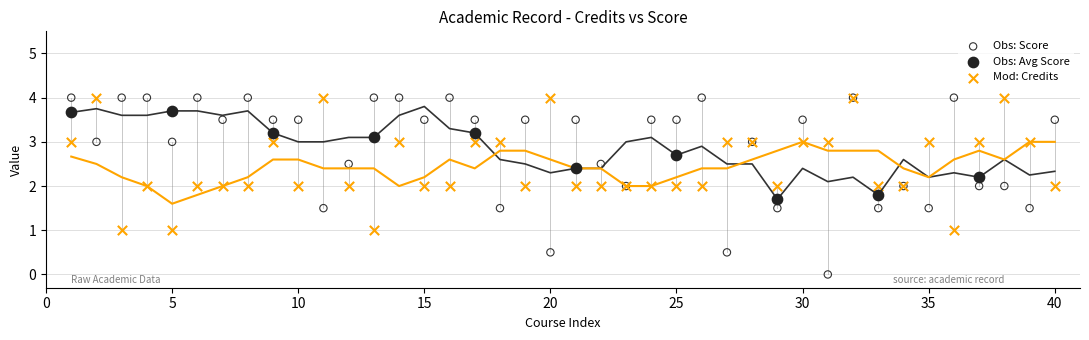

Which series reaches the minimum Y coordinate?

Obs: Score